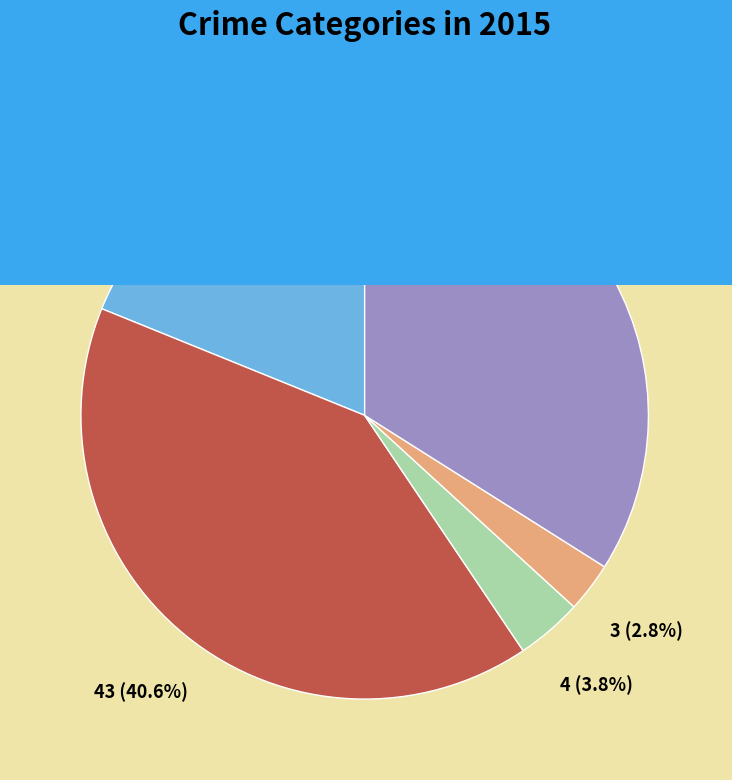

What percentage is the Robbery slice, to the nearest percent?

34%